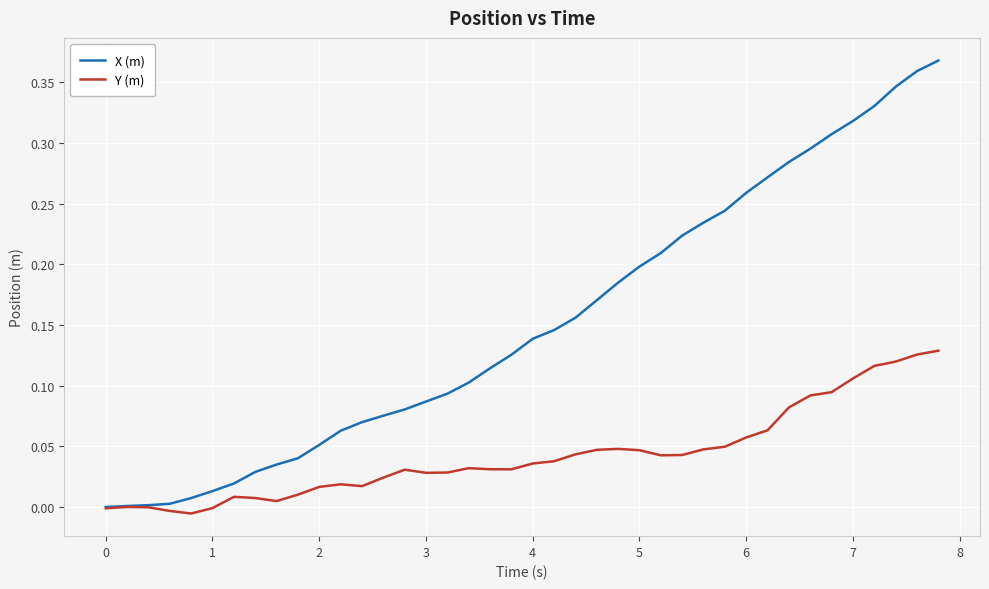

Which series has the widest spread of values?

X (m)